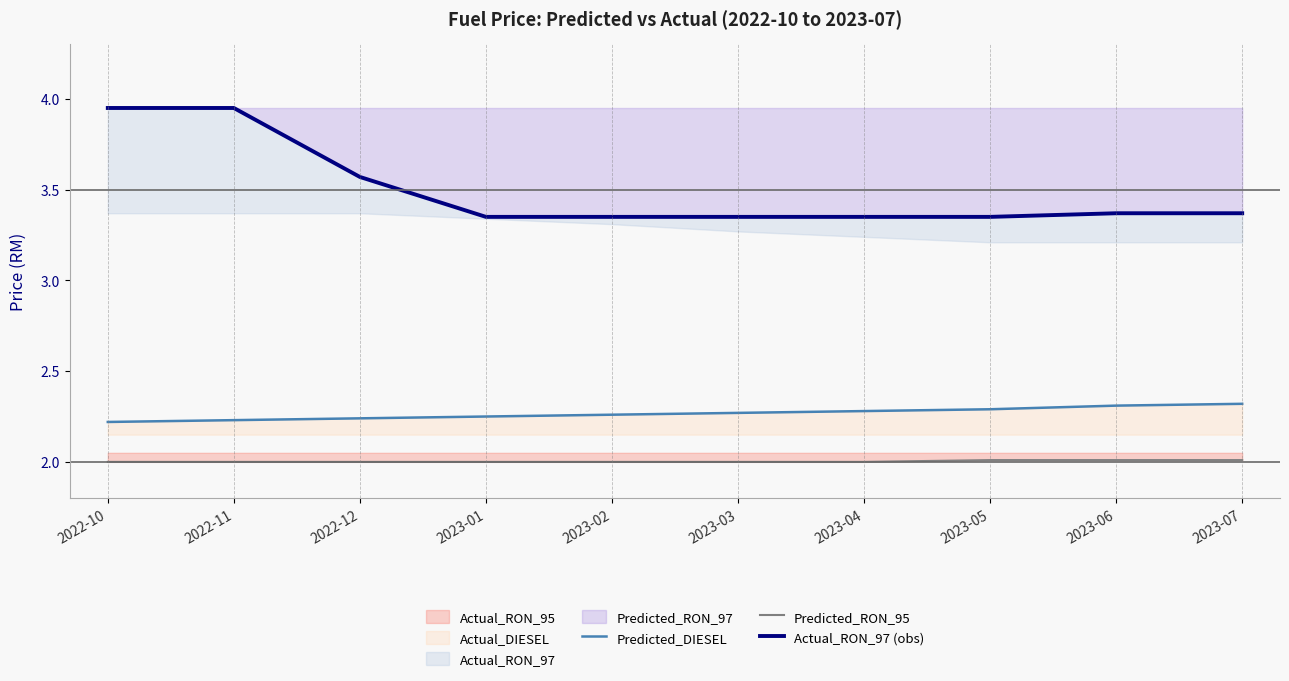

True or false: Predicted_RON_95 has a value of 2.0 at 2023-06.

True